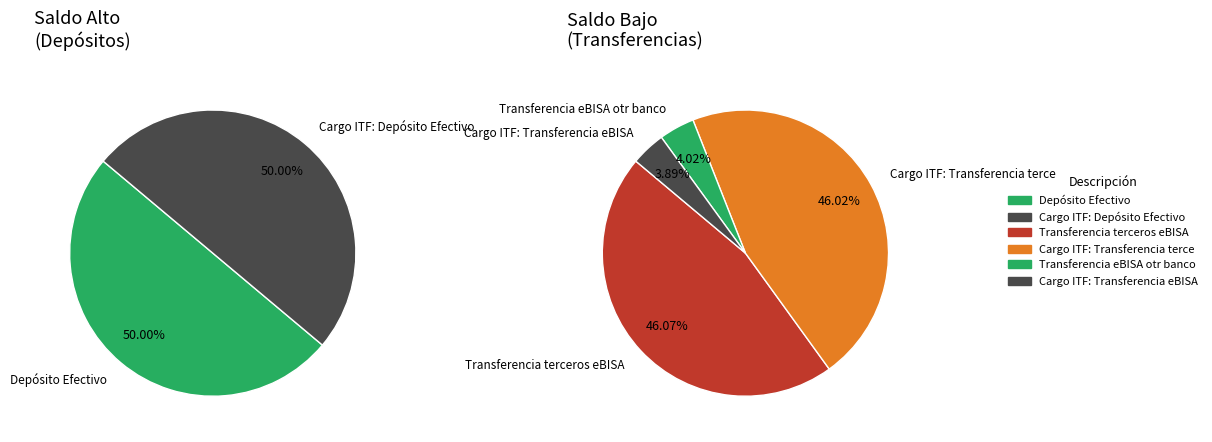

Is Cargo ITF: Depósito Efectivo the majority of the pie?

No